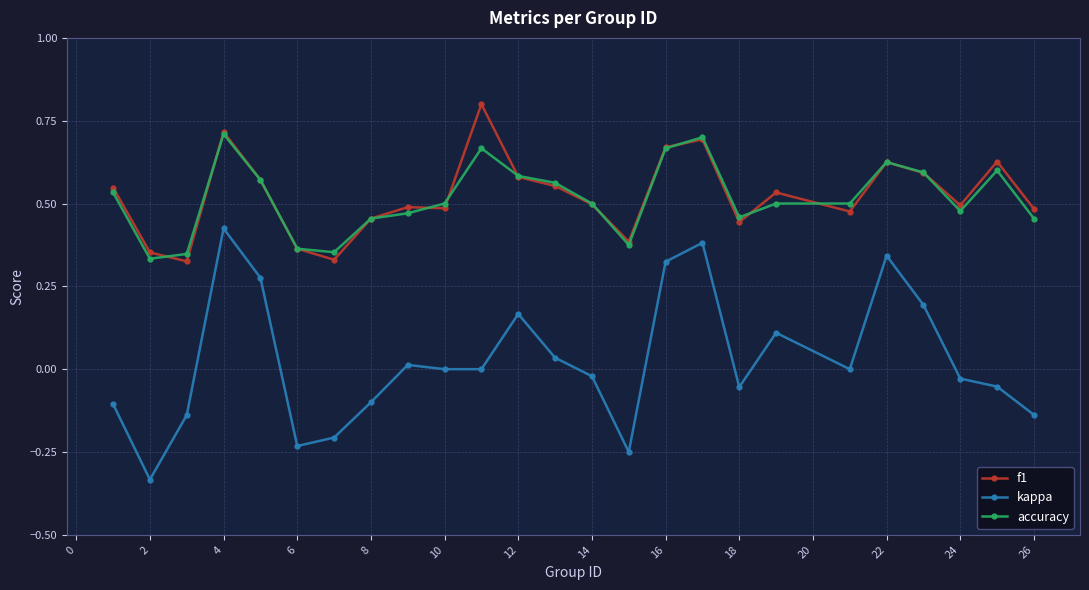

What is the highest value of the f1 series?

0.8